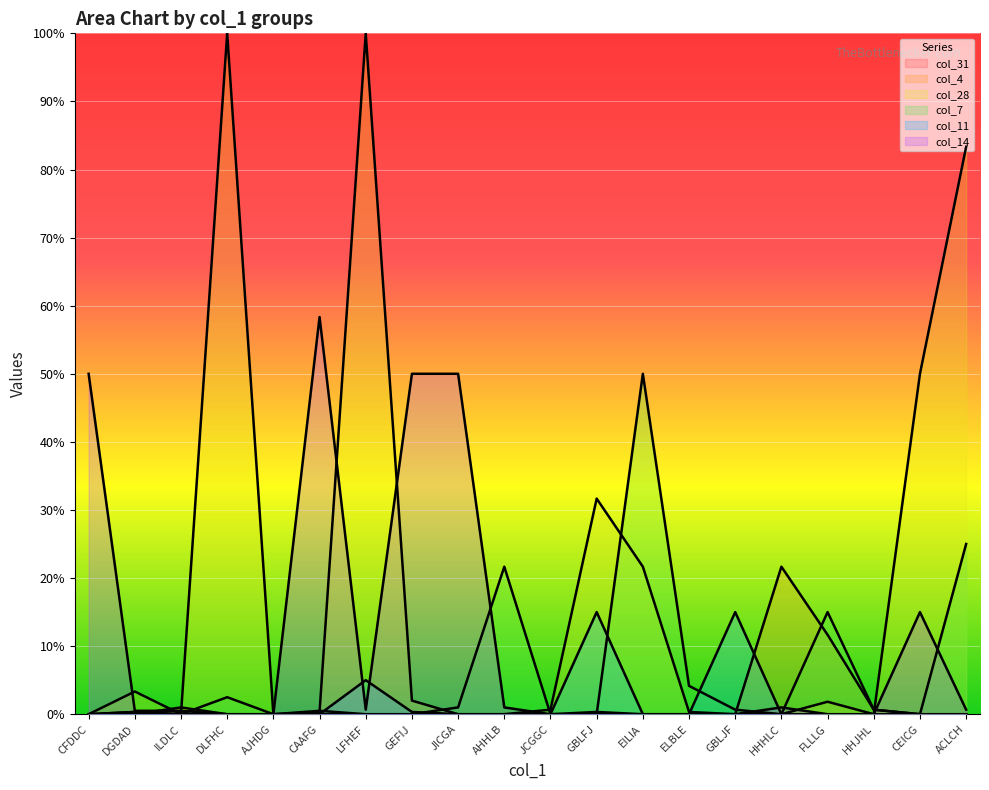

Is the value of col_4 at HHJHL greater than the value of col_28 at GEFIJ?

No